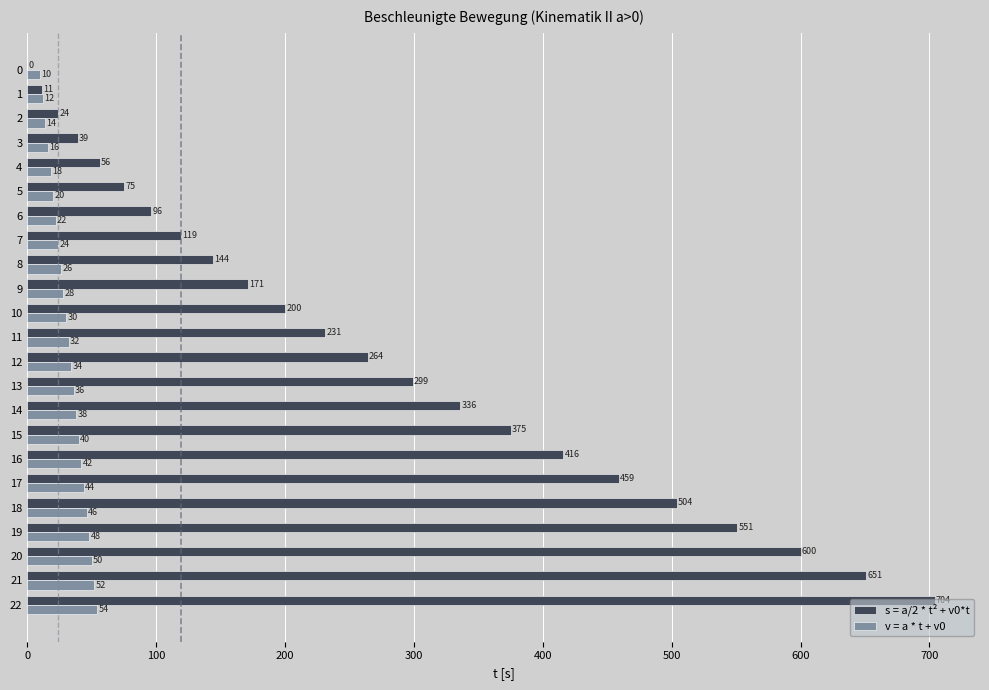

What is the sum of all v = a * t + v0 values?

736